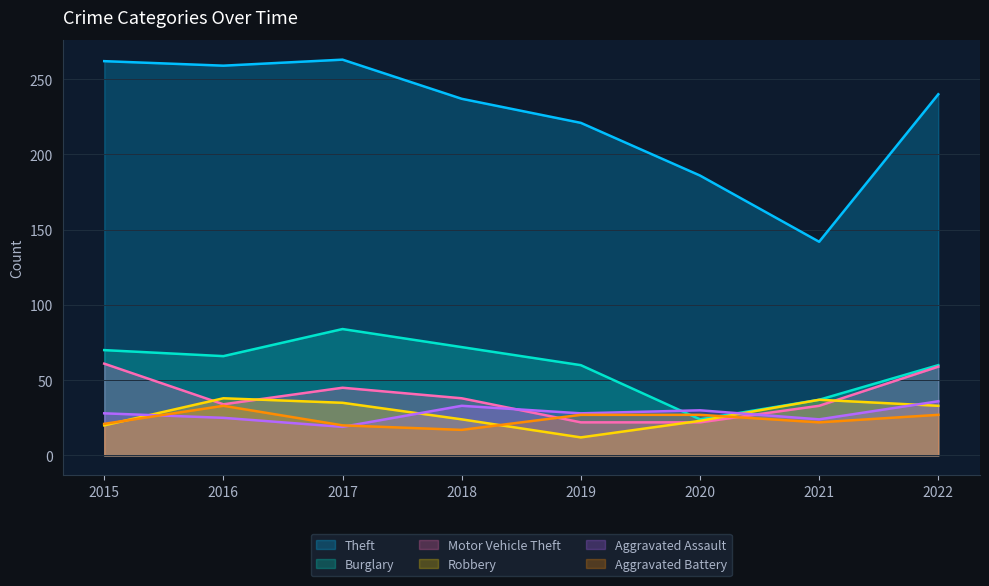

Between which two adjacent categories do Burglary and Aggravated Assault first intersect?

2019 and 2020